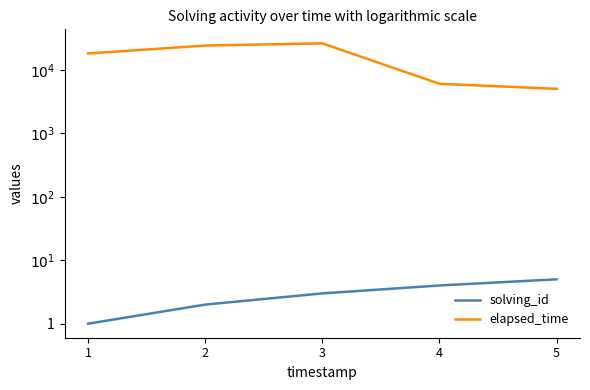

What is the difference between the solving_id values at 3 and 2?

1